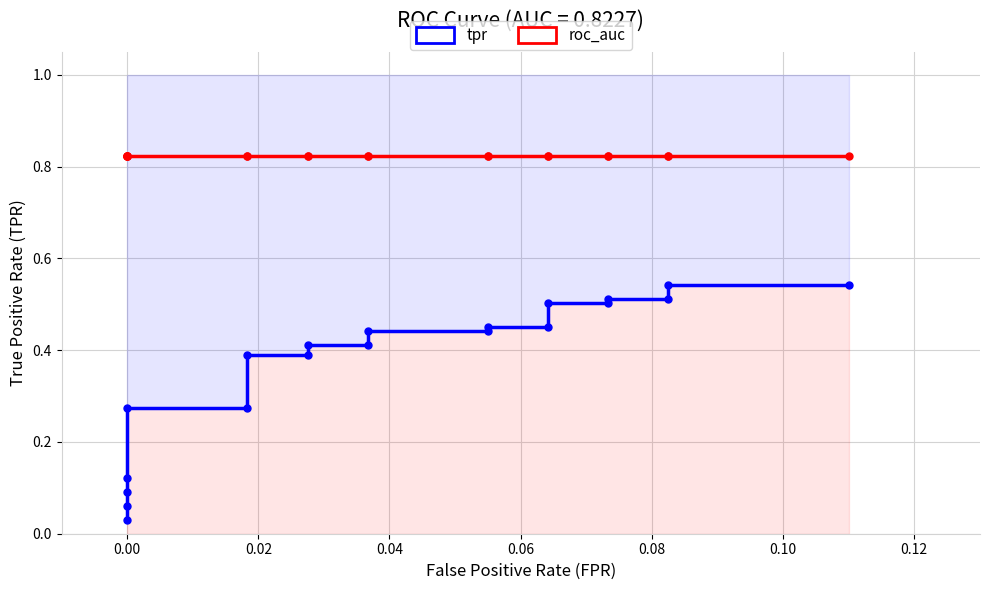

What is the difference between the maximum and minimum values in the tpr series?

0.5